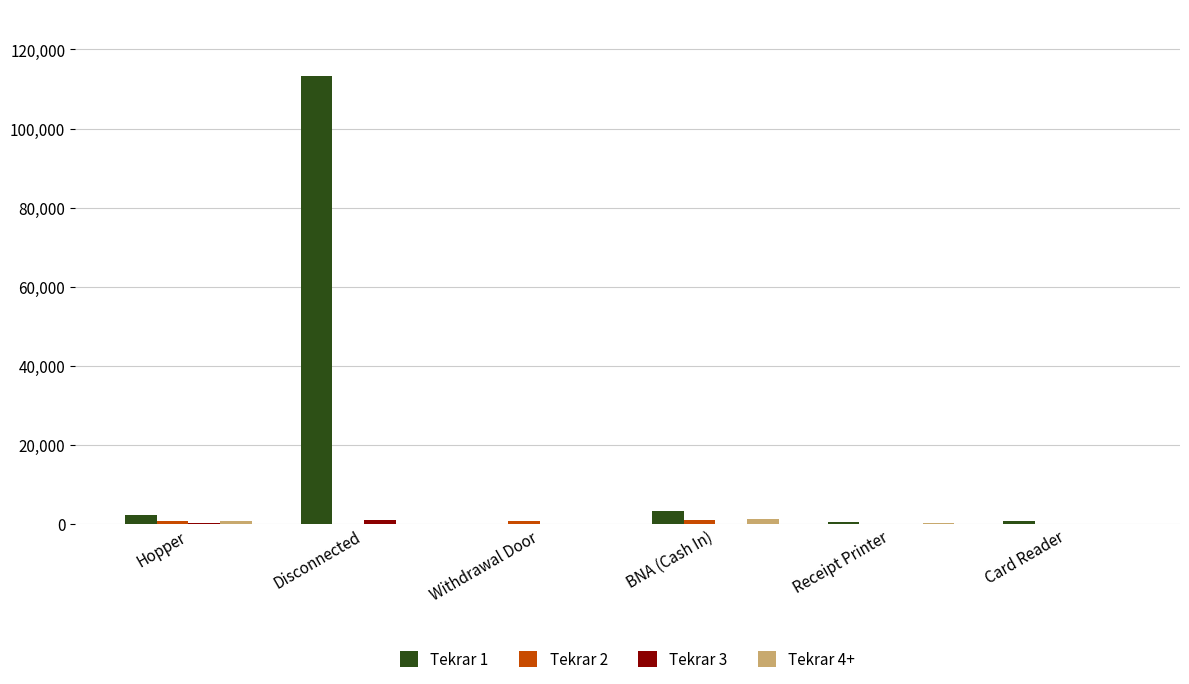

Is it true that Tekrar 1 equals 73866 at Withdrawal Door?

False